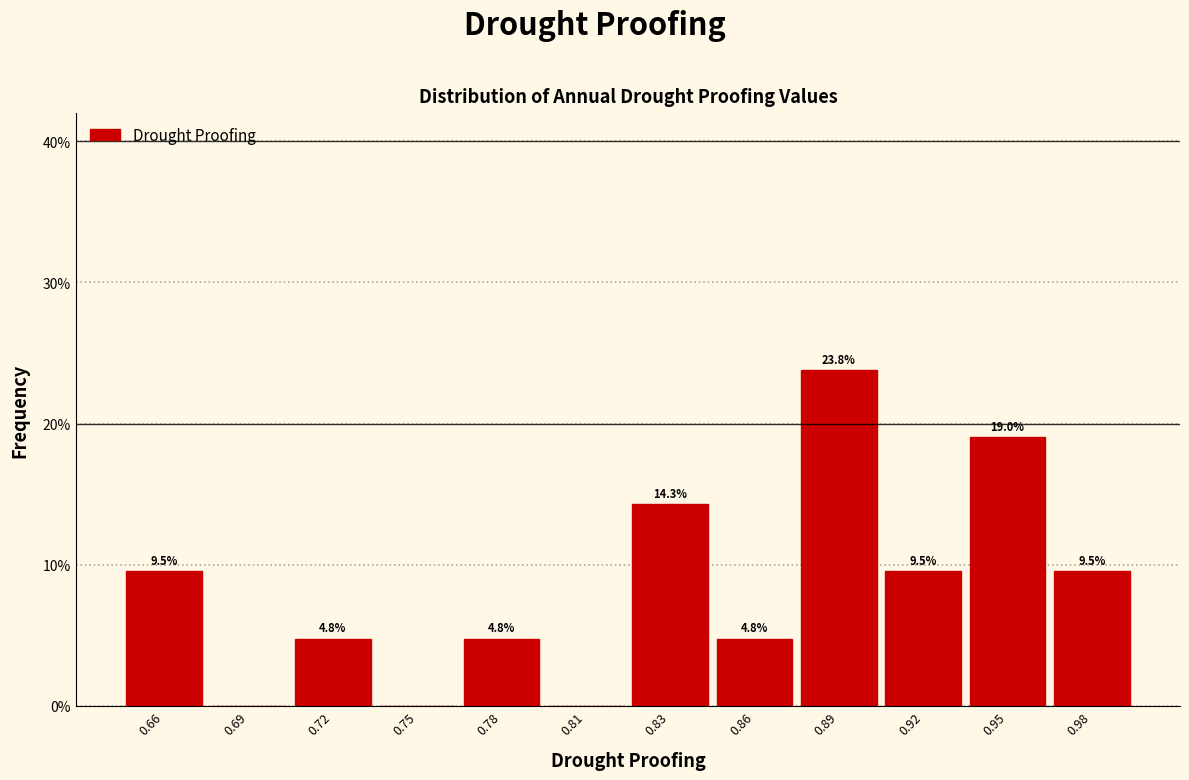

Reading left to right, transcribe all the data shown in this chart.

0.66=9.5	0.69=0.0	0.72=4.8	0.75=0.0	0.78=4.8	0.81=0.0	0.83=14.3	0.86=4.8	0.89=23.8	0.92=9.5	0.95=19.0	0.98=9.5